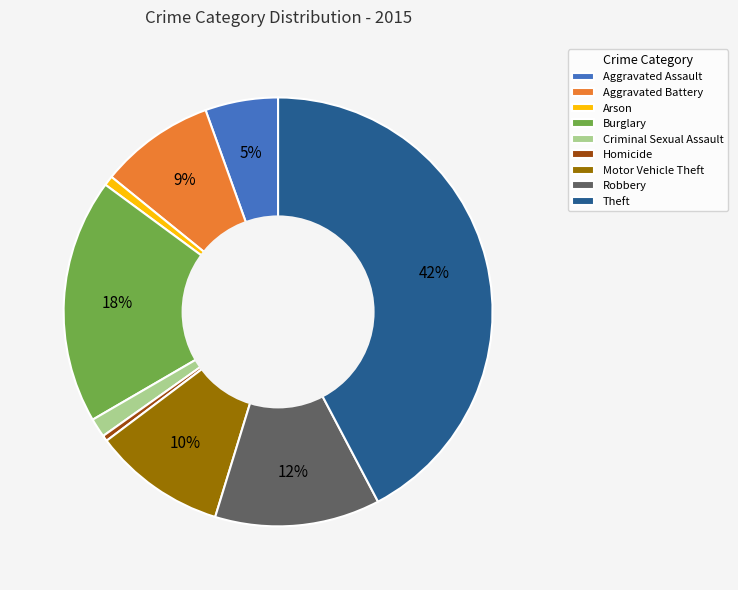

True or false: Motor Vehicle Theft accounts for 3% of the total.

False